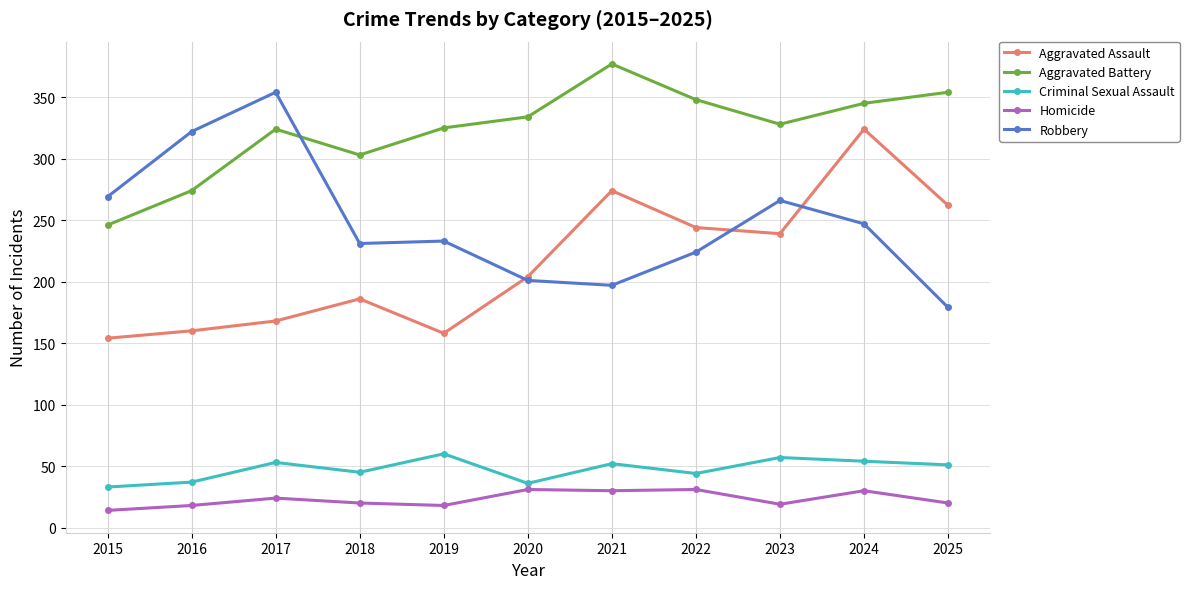

What is the value of the Aggravated Assault point at the 6th from the left?

204